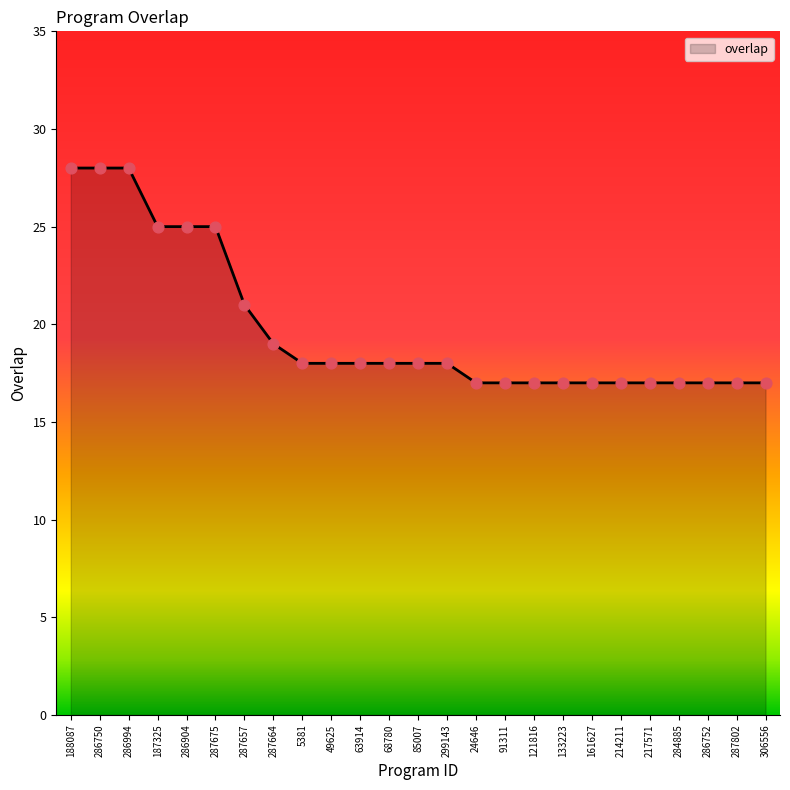

Approximately how many times larger is the value at 121816 compared to 217571?

1.0